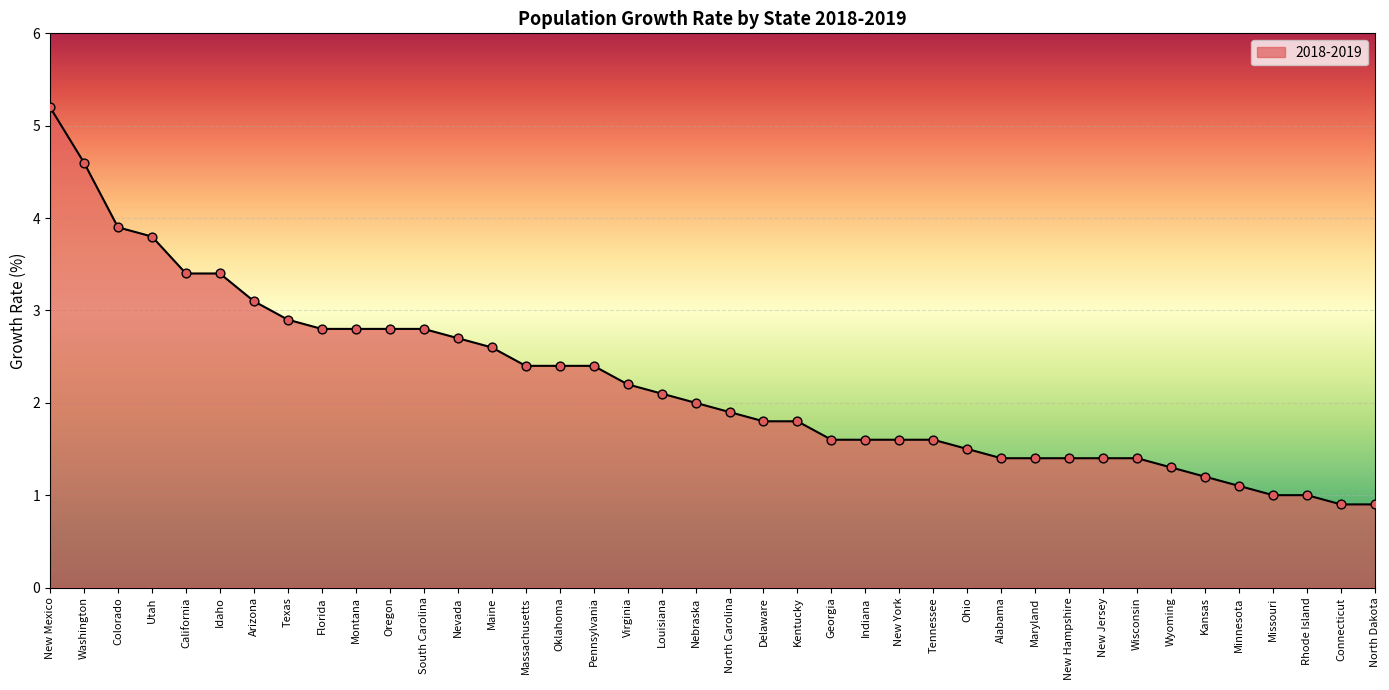

What is the ratio of the value at Delaware to the value at Louisiana?

0.9